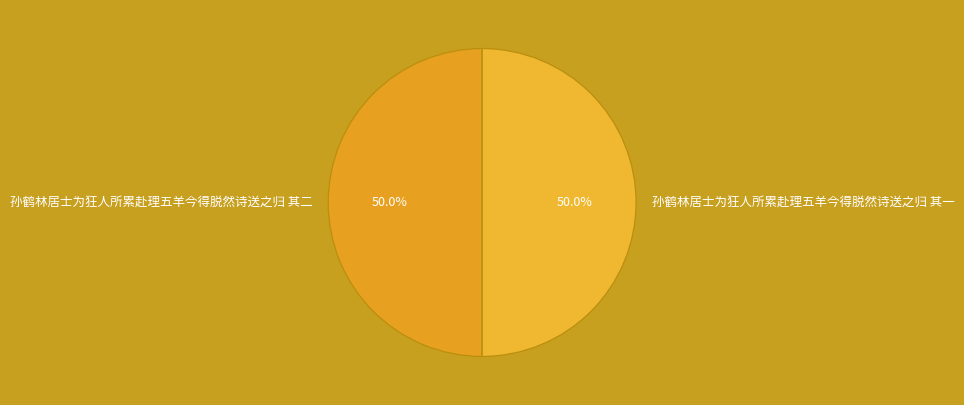

What percentage do 孙鹤林居士为狂人所累赴理五羊今得脱然诗送之归 其一 and 孙鹤林居士为狂人所累赴理五羊今得脱然诗送之归 其二 together represent?

100.0%